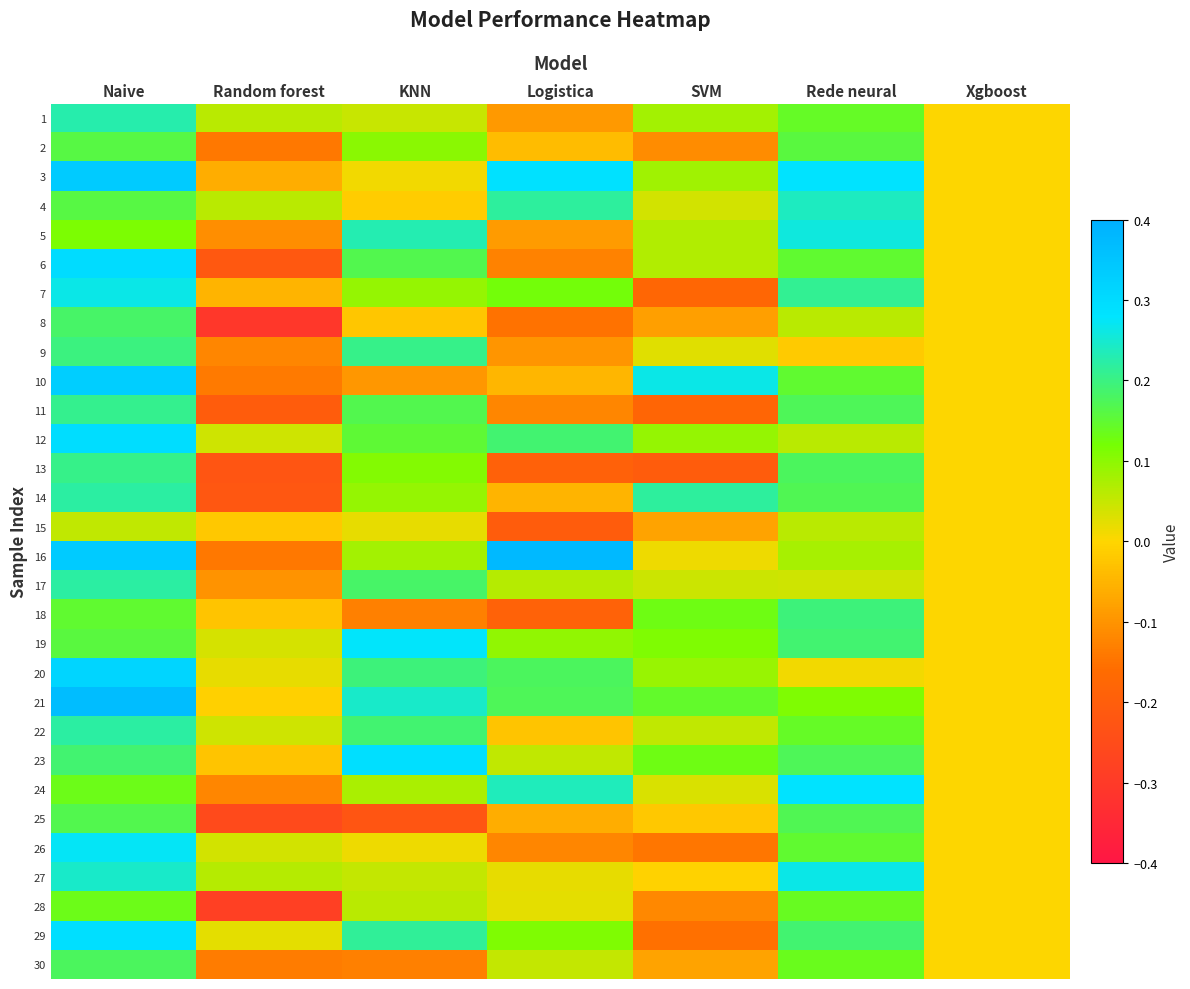

Which has a higher value, Naive or Rede neural?

Naive